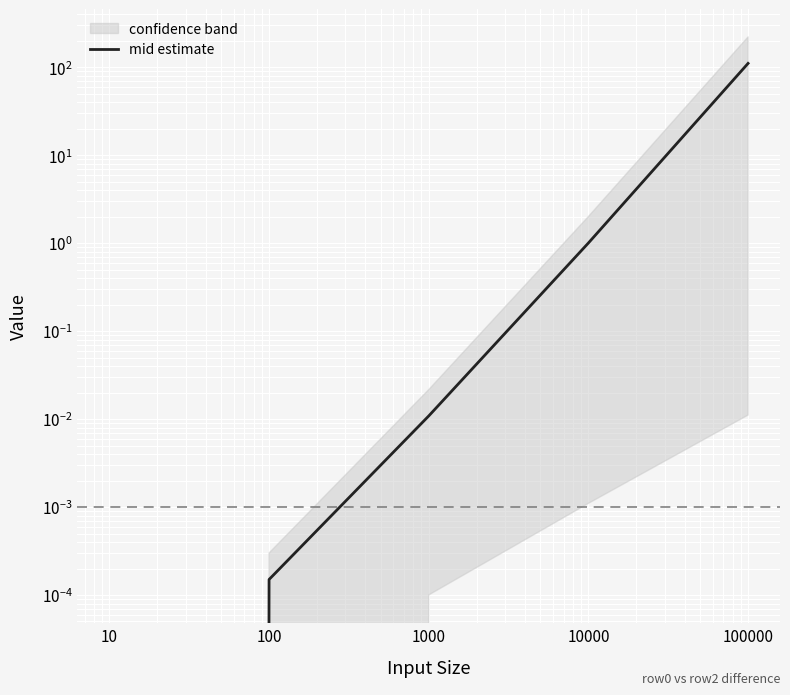

How many lines are shown in the chart?

1